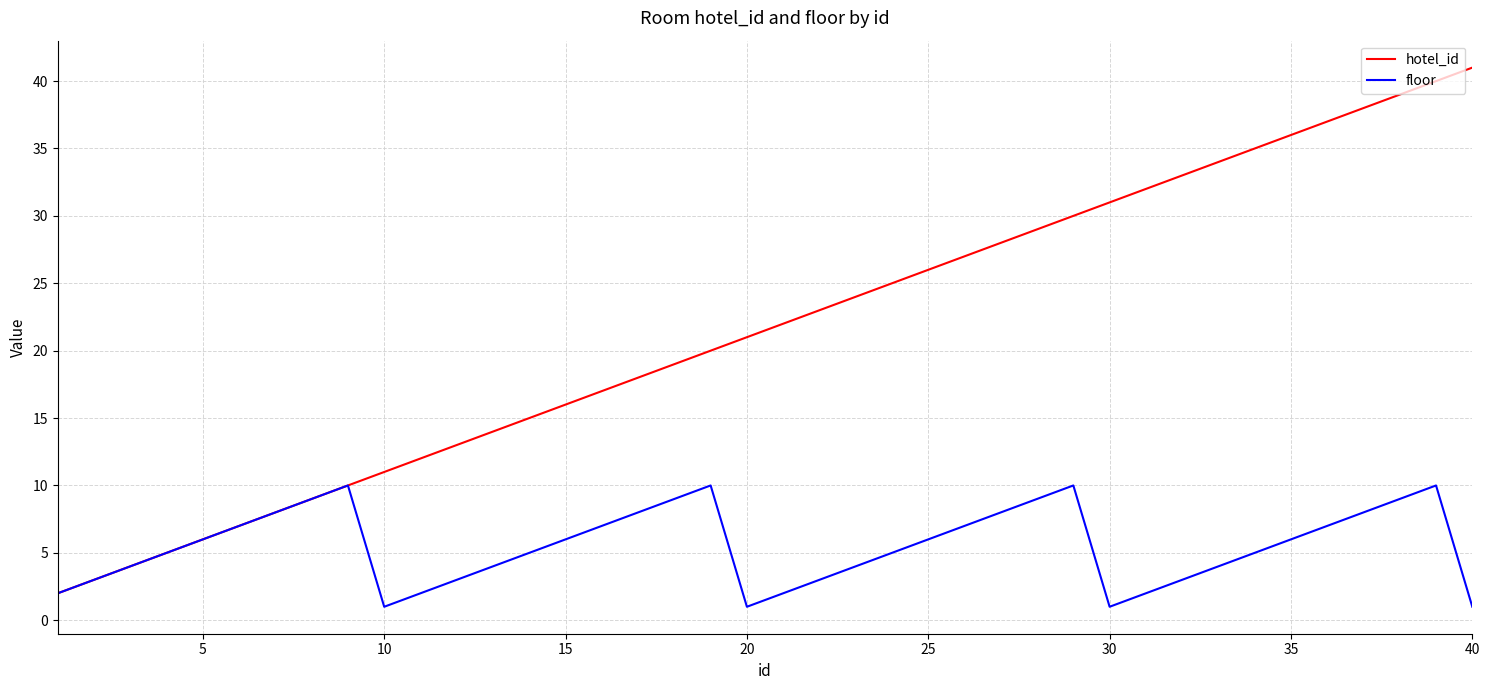

How many series are shown in this chart?

2